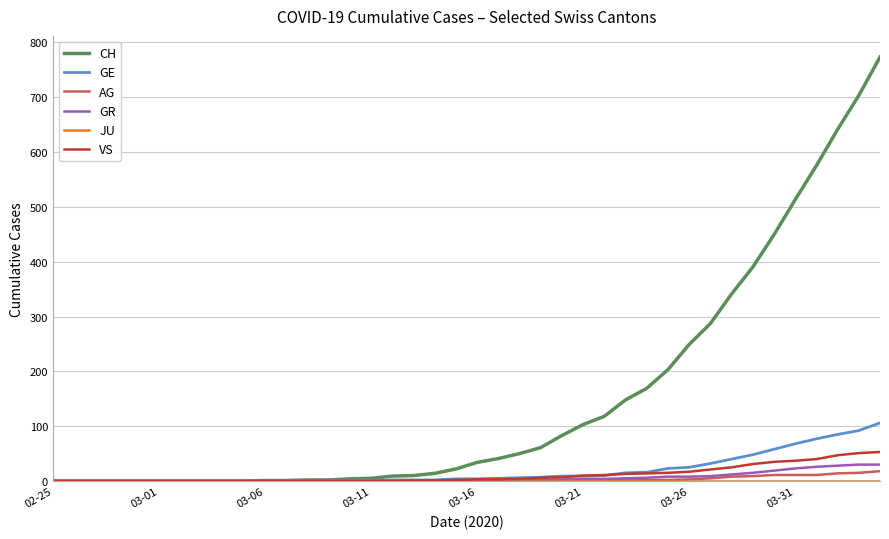

Which series has the largest total across all categories?

CH